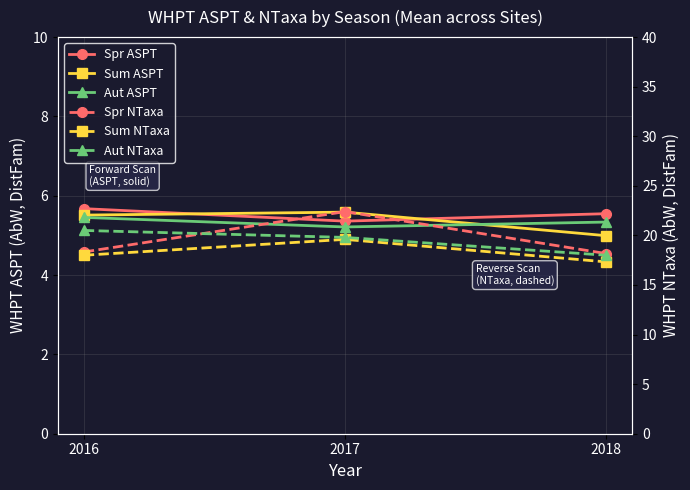

True or false: Aut ASPT has a value of 5.3 at 2018.

True